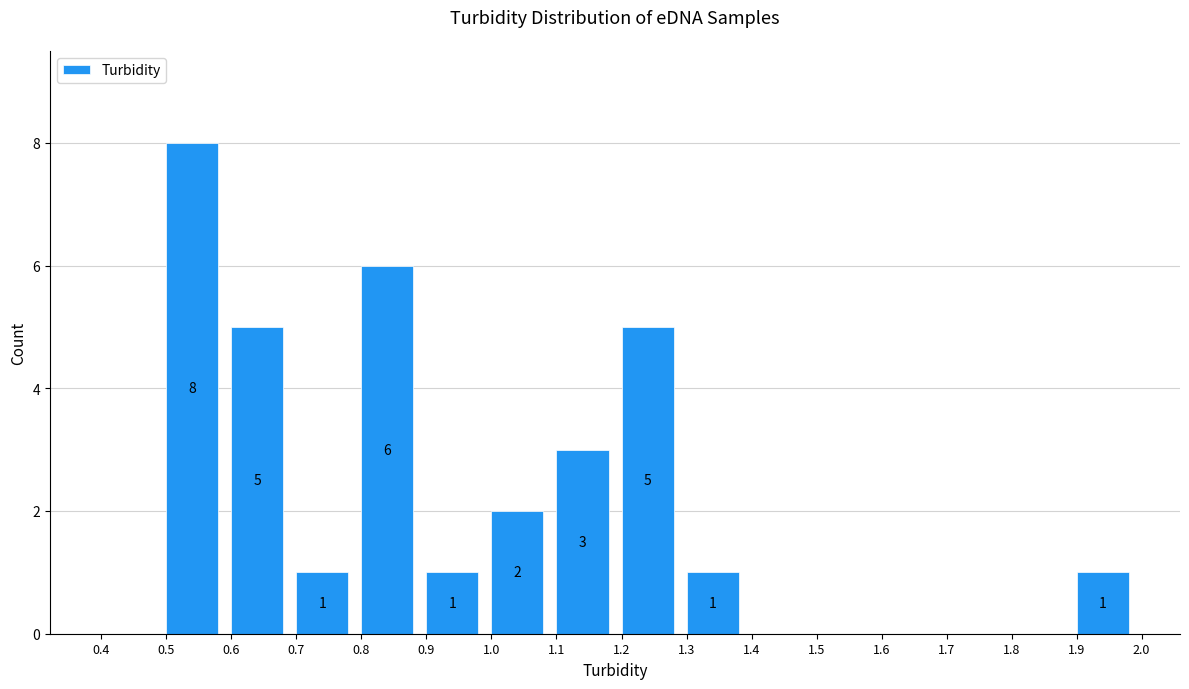

Over which range of the x-axis is the bar tallest?

0.5 to 0.6